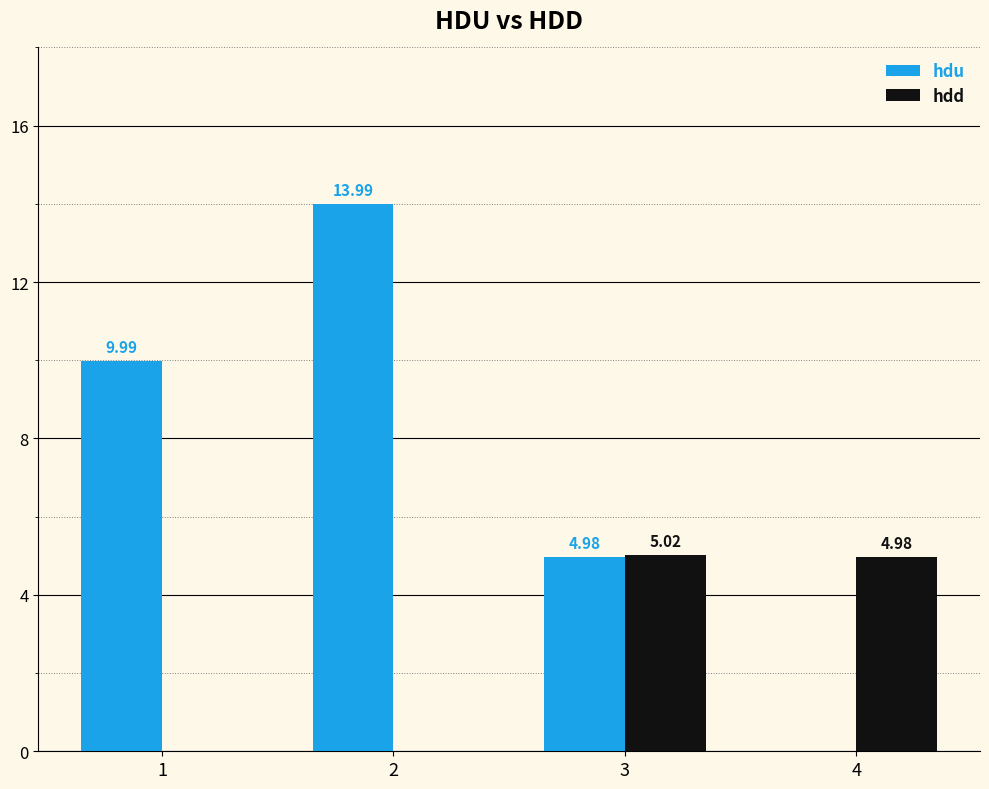

At which category is the sum across all series the highest?

2